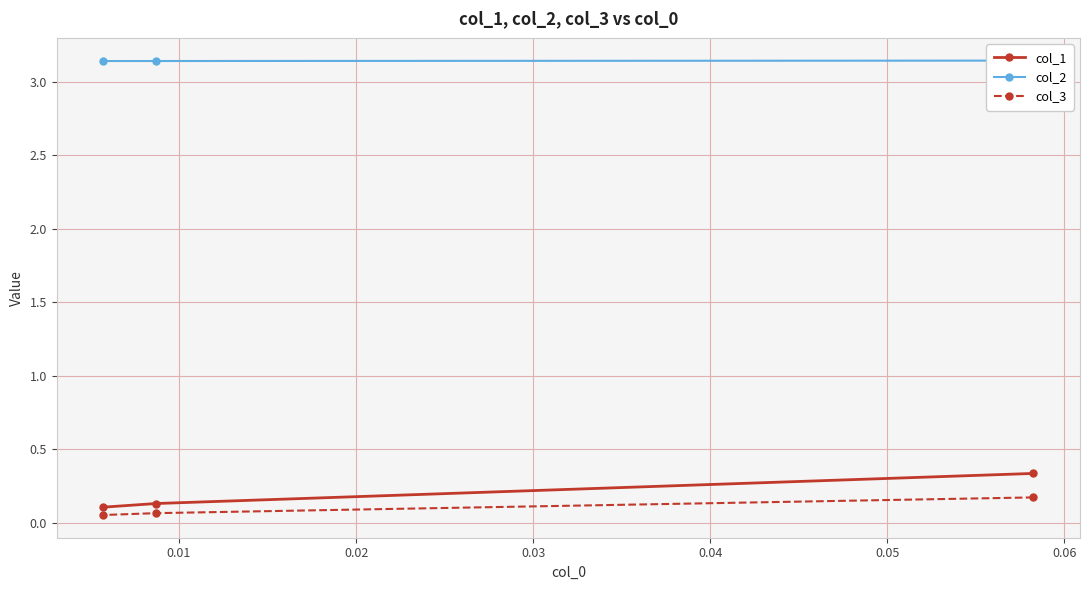

What is the value of the col_3 point at the 3rd from the left?

0.2